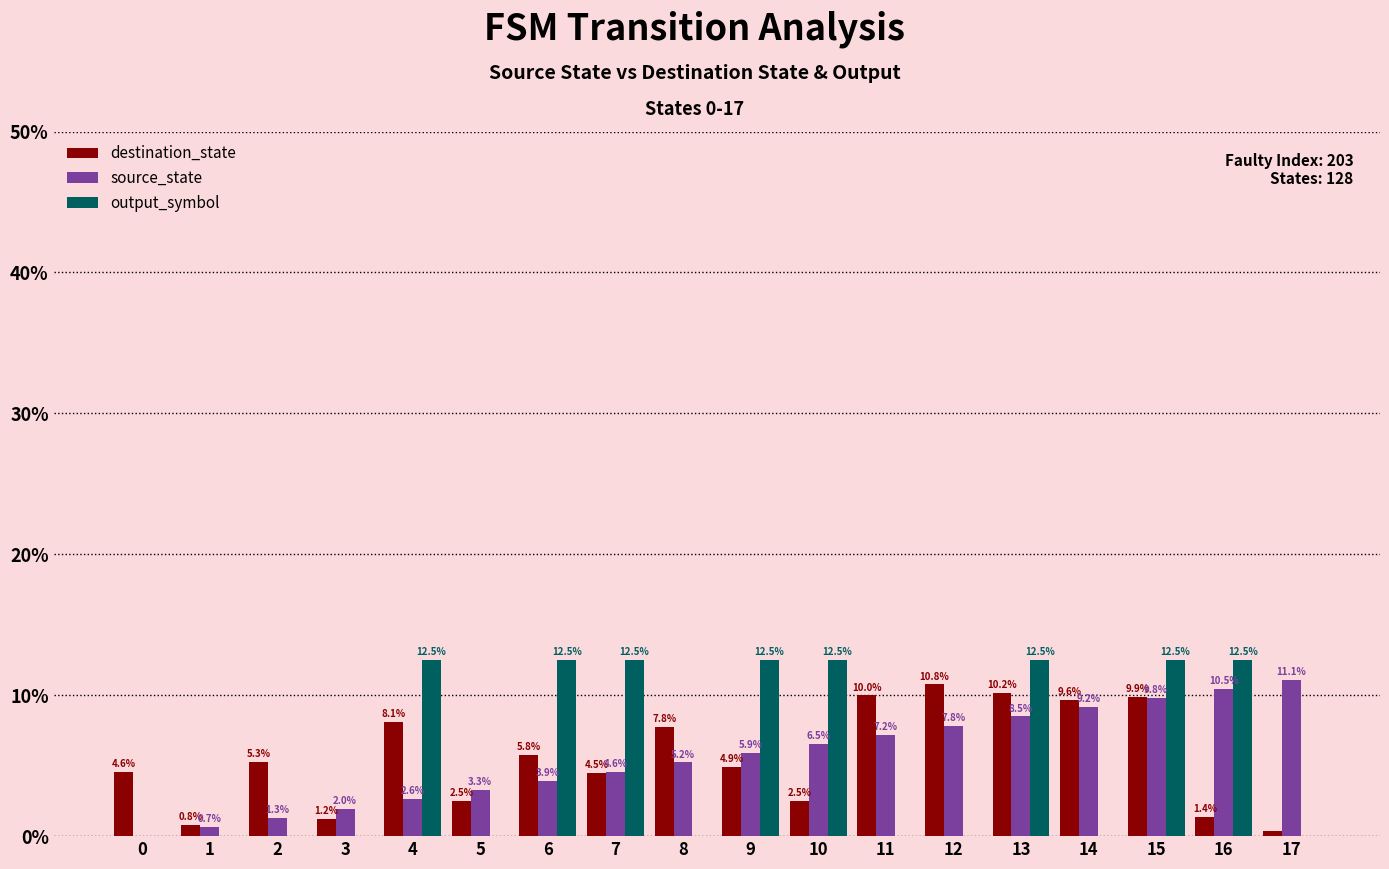

The value of source_state at 17 is 11.1. True or false?

True